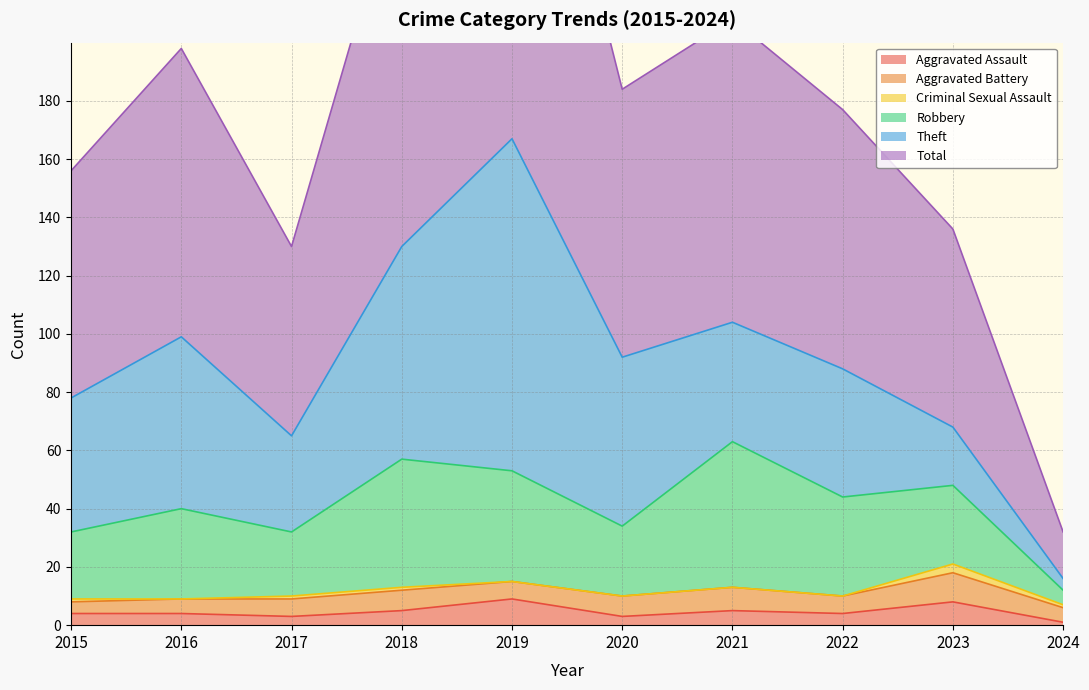

True or false: Criminal Sexual Assault has more than 0 points higher than both neighbors.

True